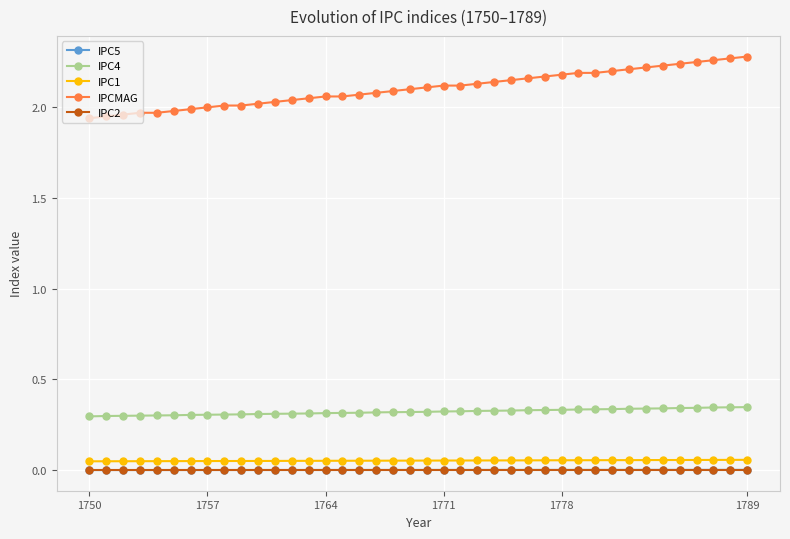

True or false: IPC2 and IPCMAG cross at least once.

False